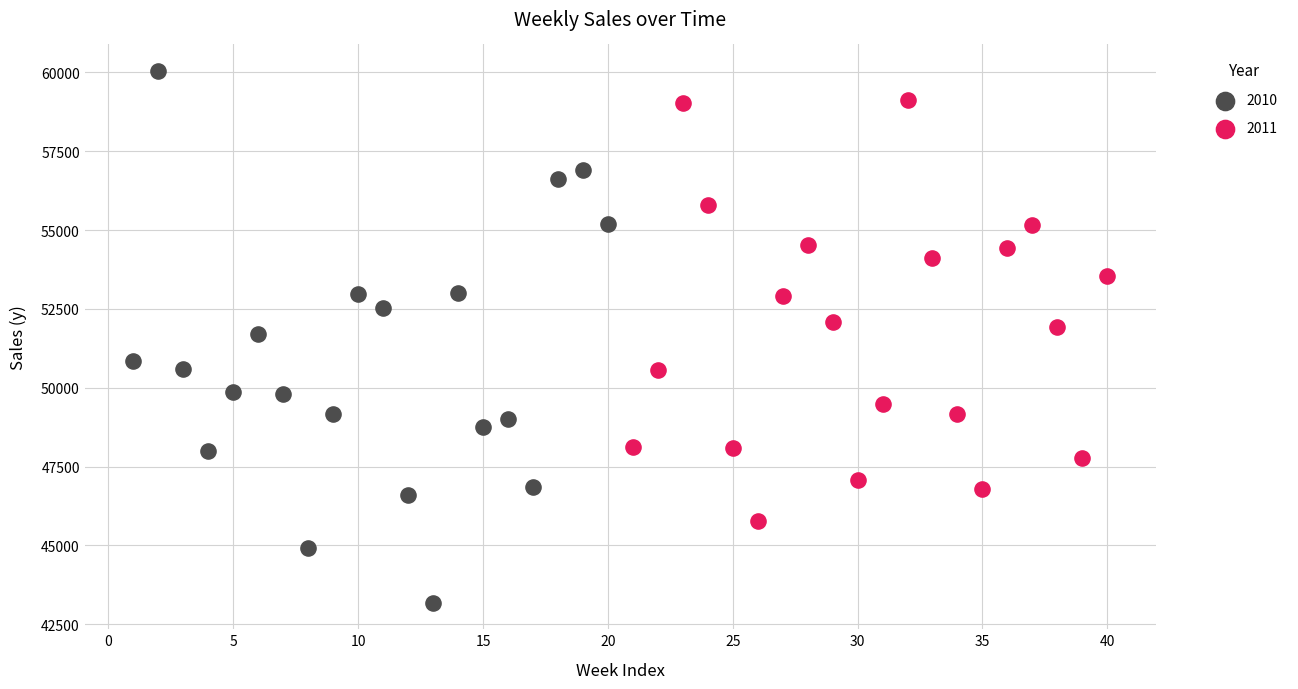

Which series contains the lowest Y value?

2010